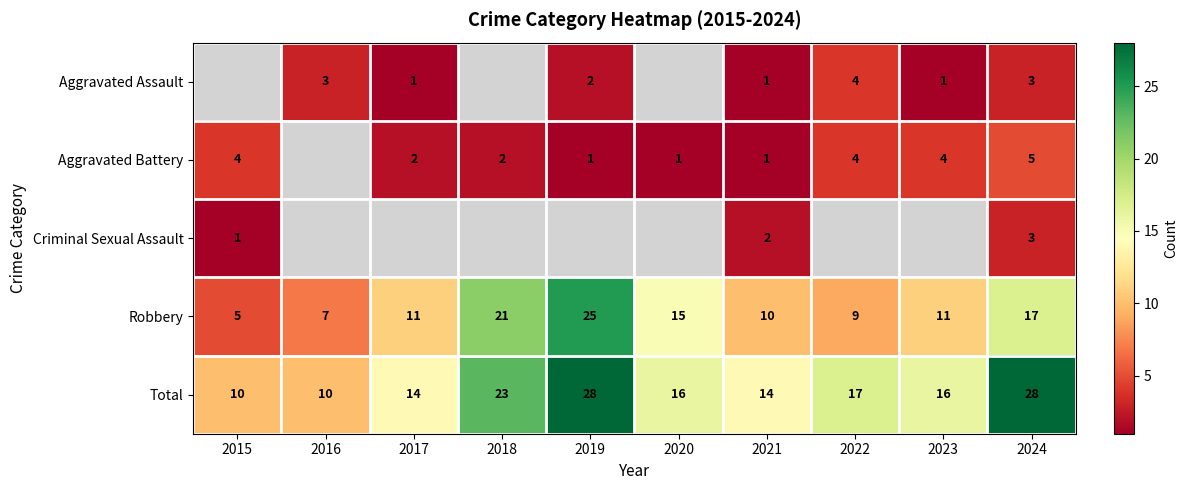

Count the number of data series in this chart.

5